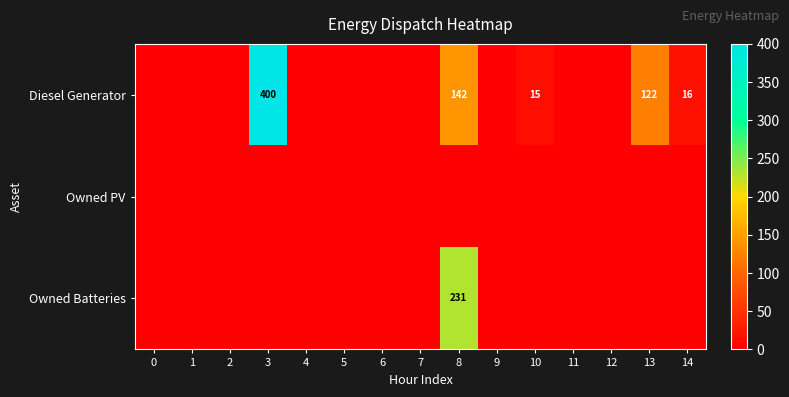

List the labels in order of Owned Batteries value, smallest first.

0, 1, 2, 3, 4, 5, 6, 7, 9, 10, 11, 12, 13, 14, 8